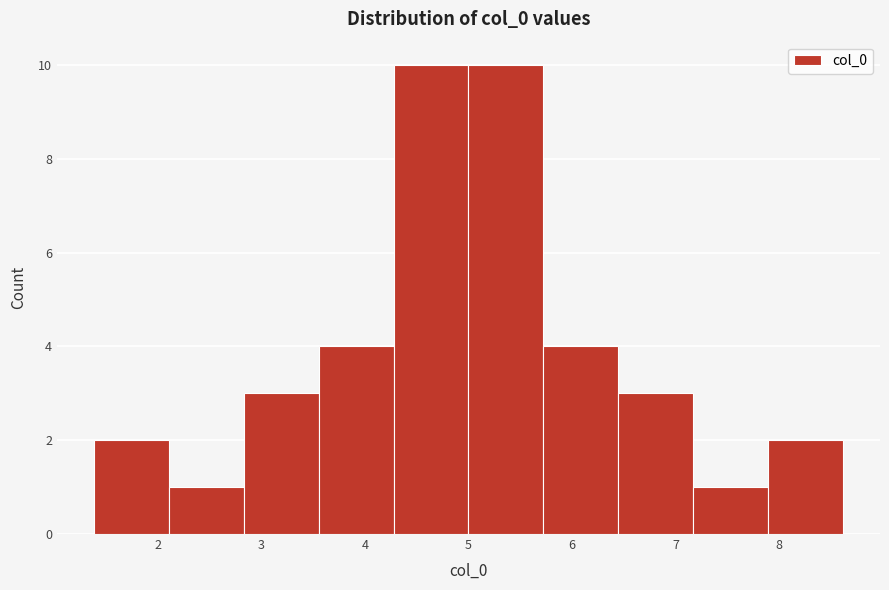

Reading left to right, list every bar in this chart as the range it spans on the x-axis followed by its height. Neither the bar edges nor the heights are printed on the chart, so give them approximately, as read against the axes.

1.4 to 2.1: 2
2.1 to 2.8: 1
2.8 to 3.6: 3
3.6 to 4.3: 4
4.3 to 5.0: 10
5.0 to 5.7: 10
5.7 to 6.4: 4
6.4 to 7.2: 3
7.2 to 7.9: 1
7.9 to 8.6: 2